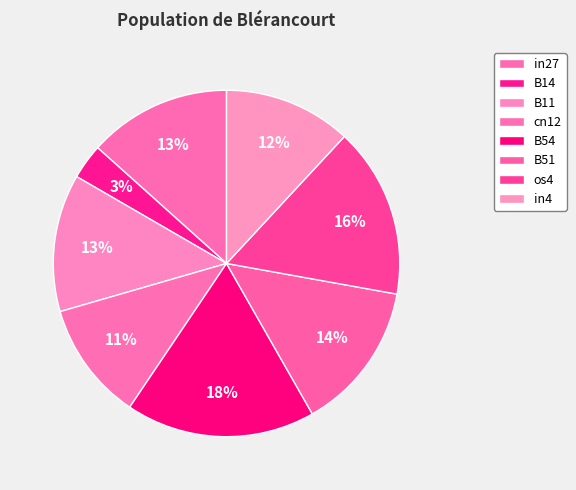

The in4 slice represents 12% of the pie. True or false?

True